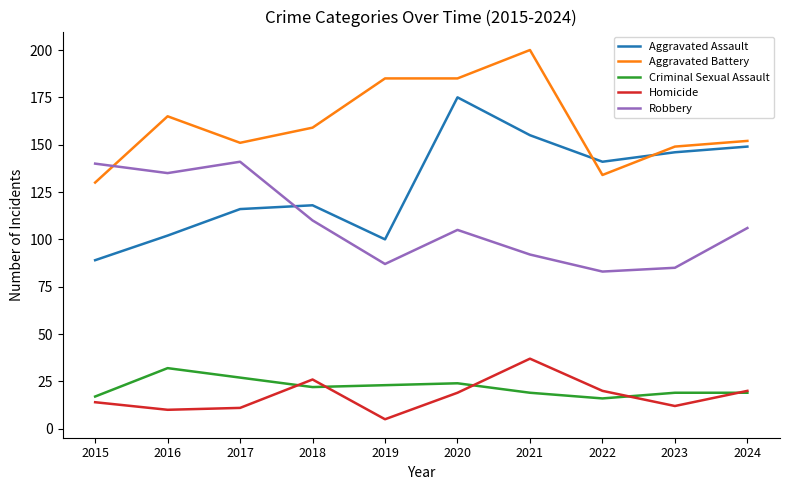

What is the total value across all series at 2017?

446